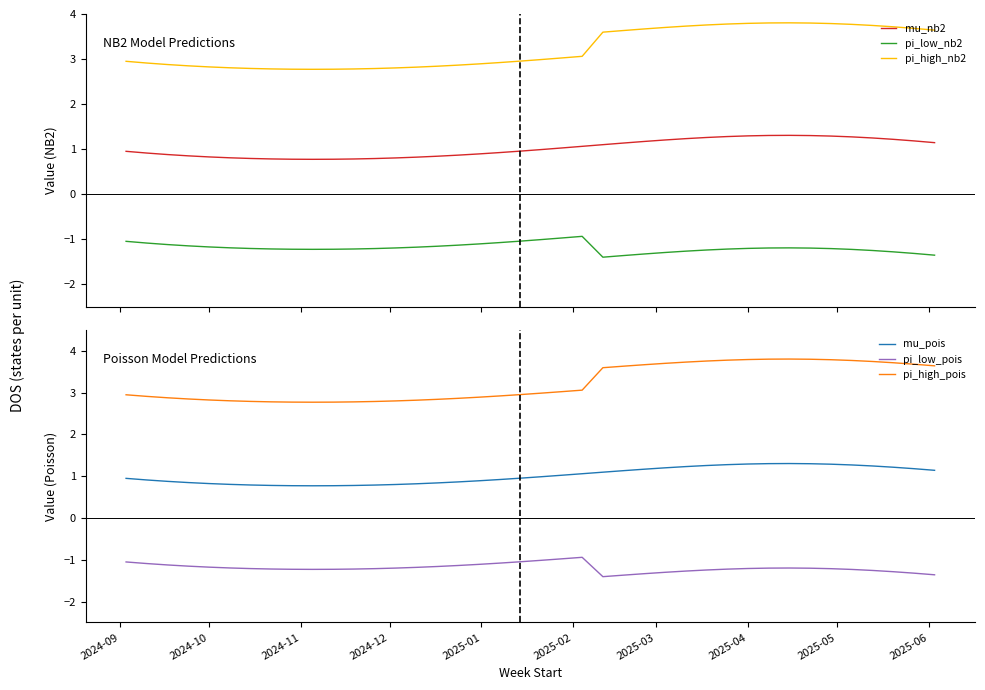

What is the minimum value shown in the chart?

-1.4